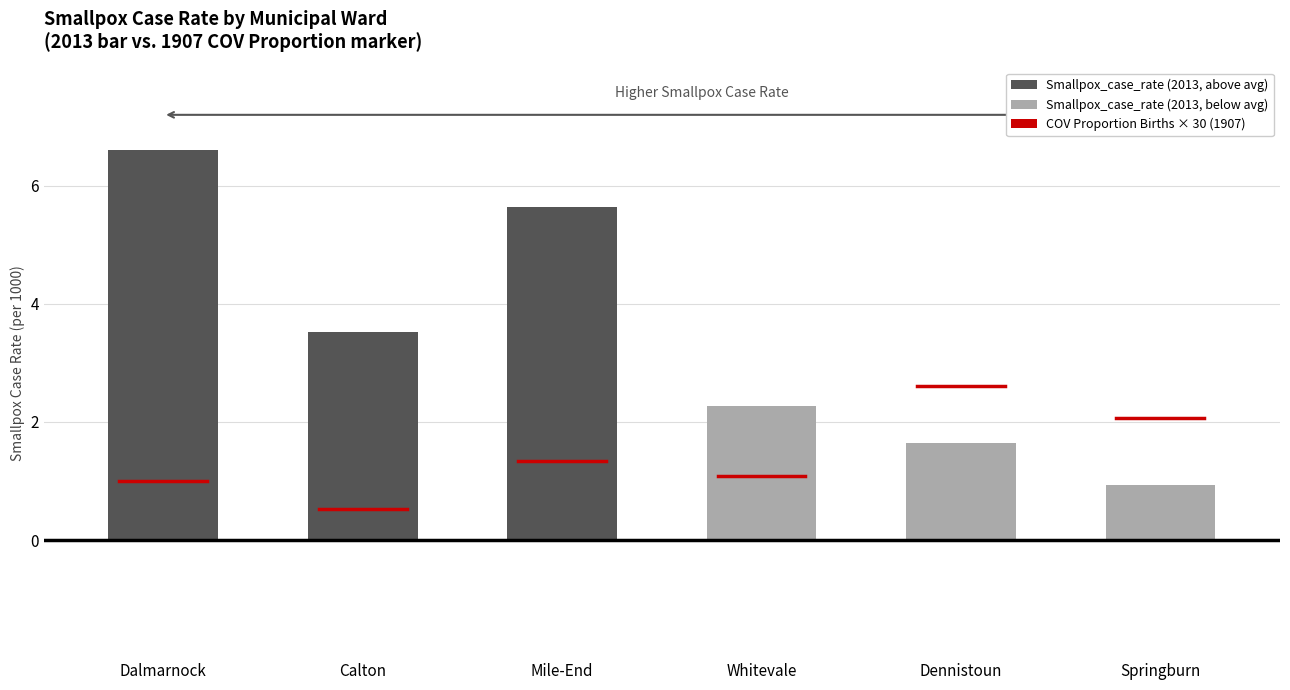

How many bars are there in total?

6